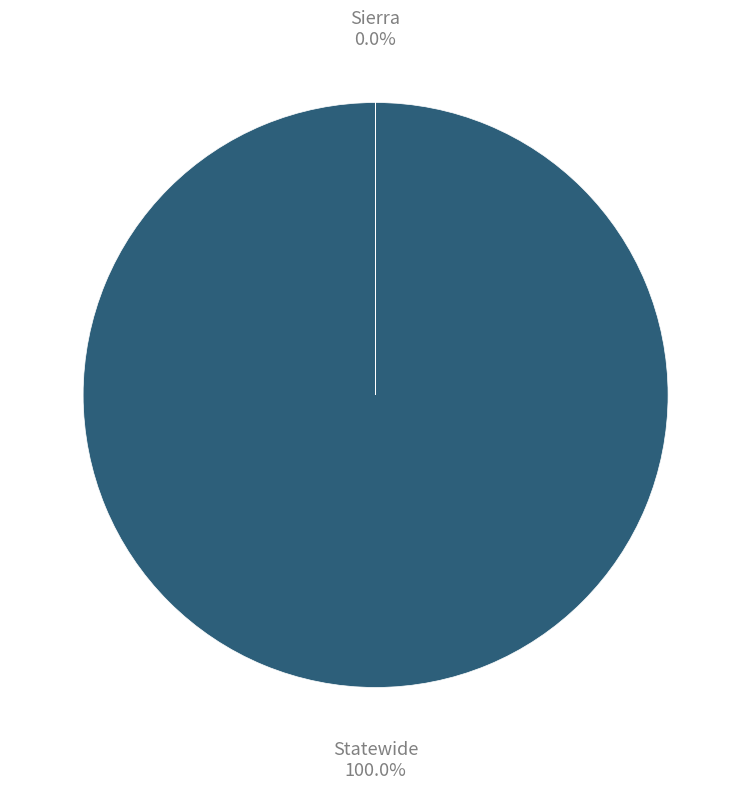

Which slice is the largest?

Statewide